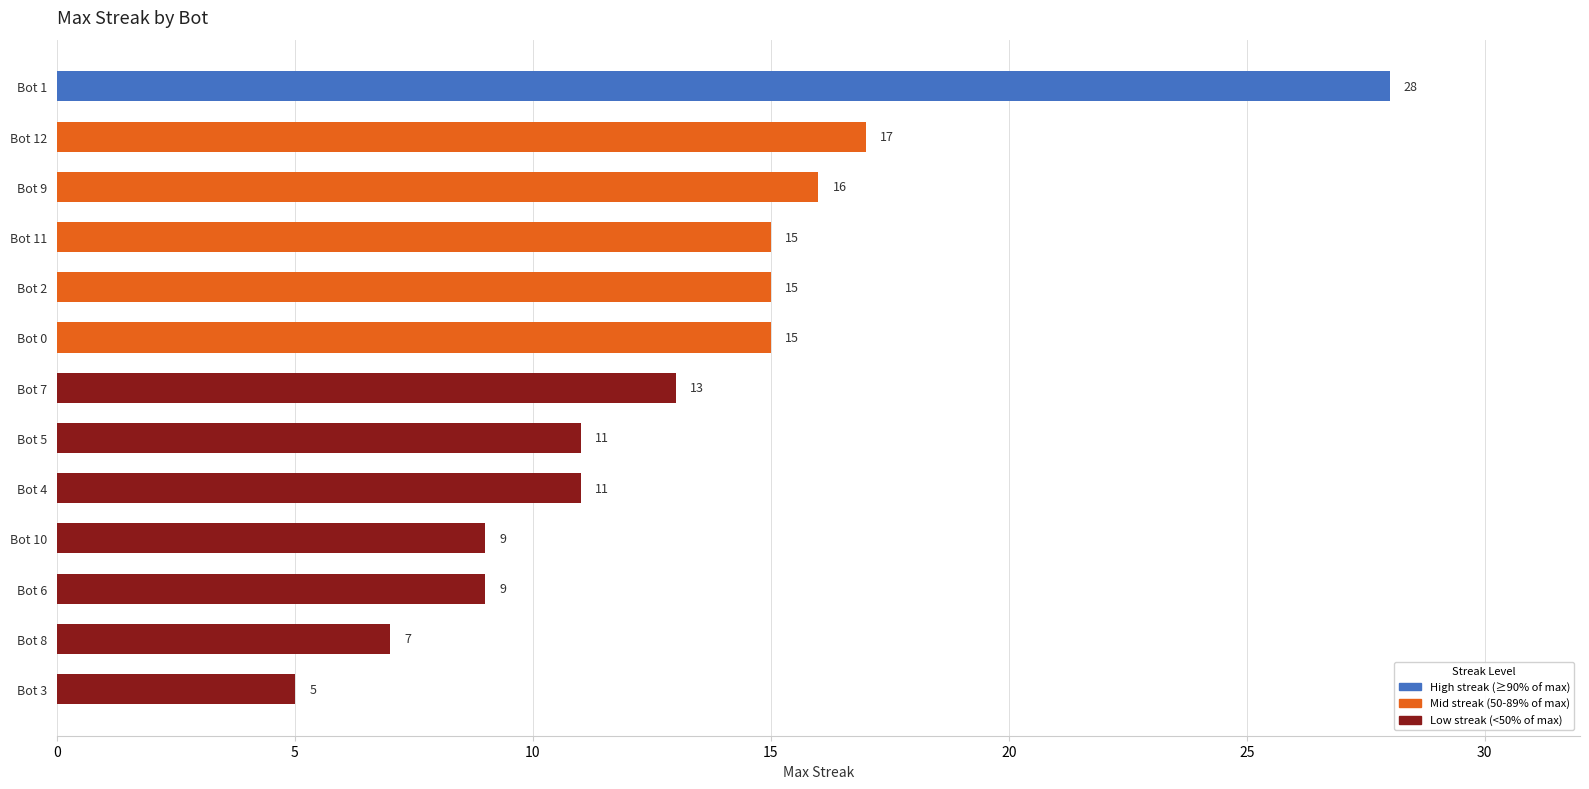

What is the minimum value shown in the chart?

5